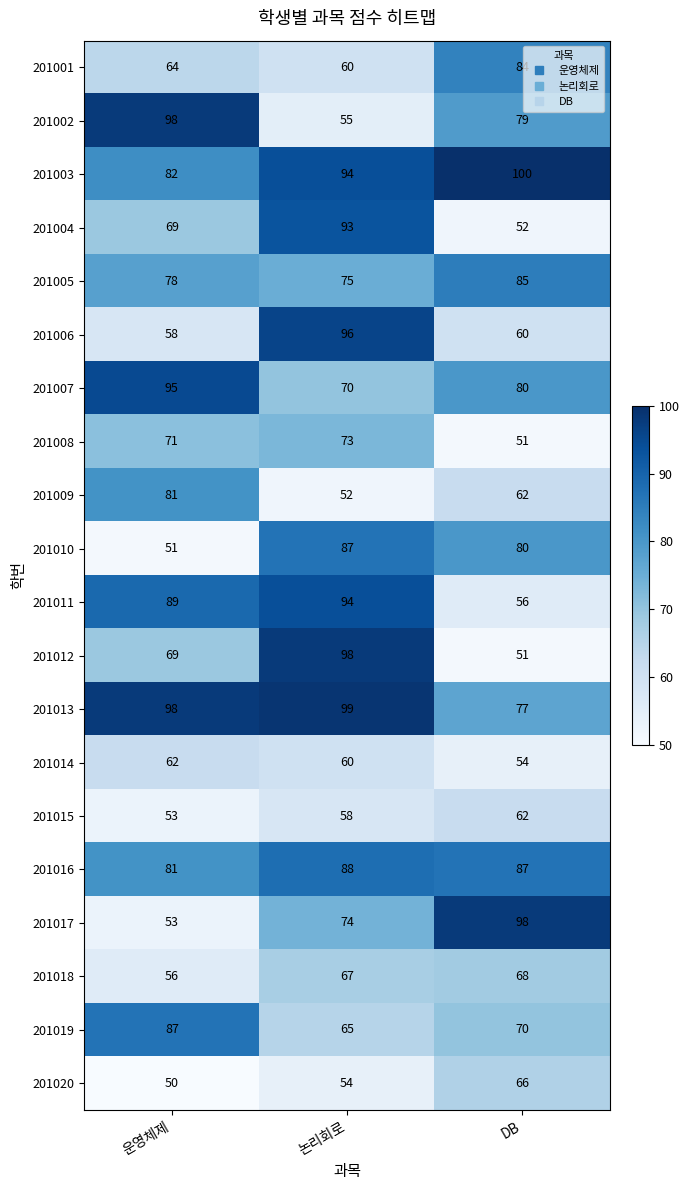

Is it true that 201007 equals 95 at 운영체제?

True